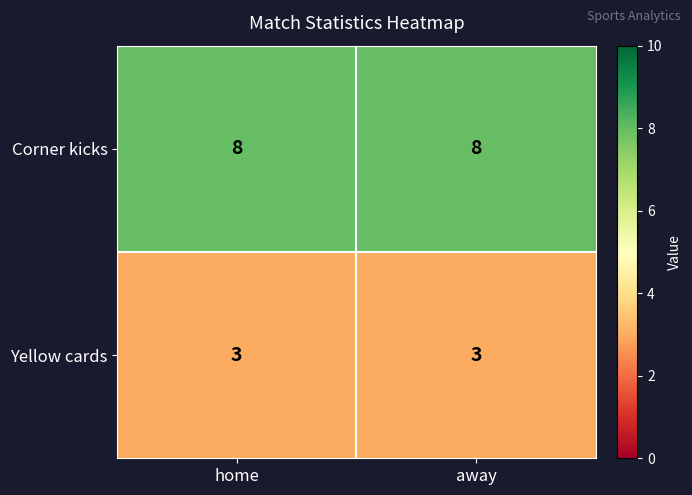

What is the minimum value for Yellow cards?

3